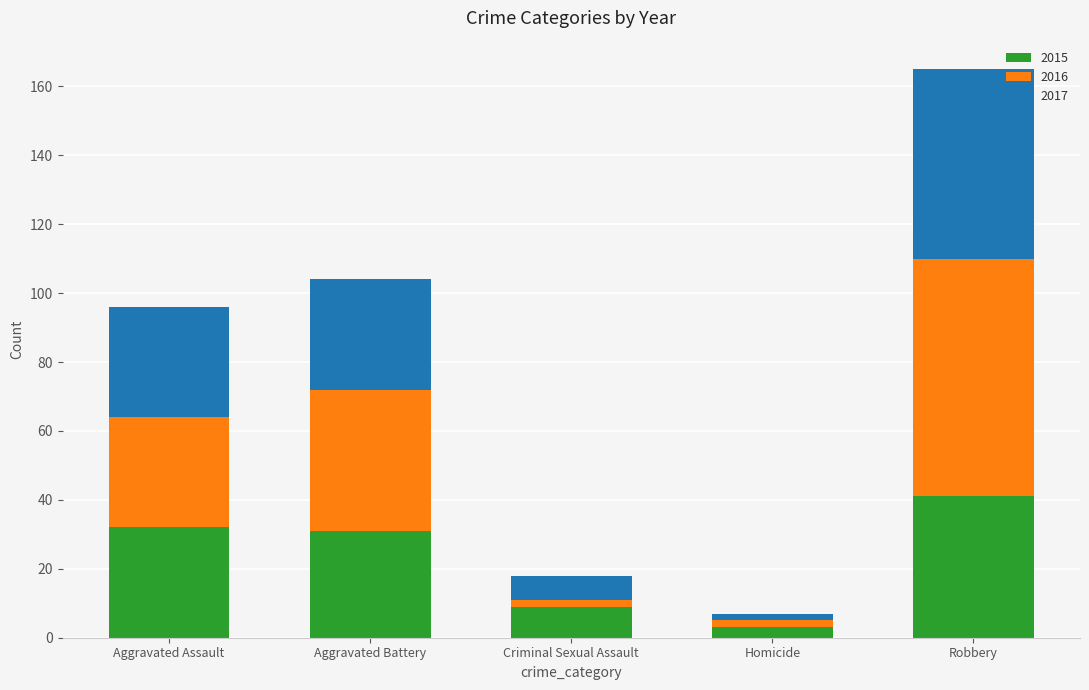

Is it true that 2015 equals 32 at Aggravated Assault?

True